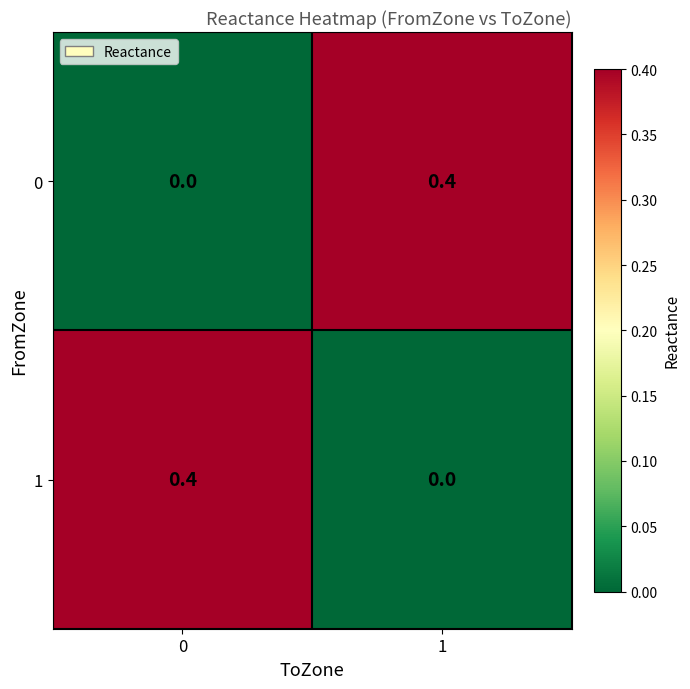

What is the maximum value shown in the chart?

0.4